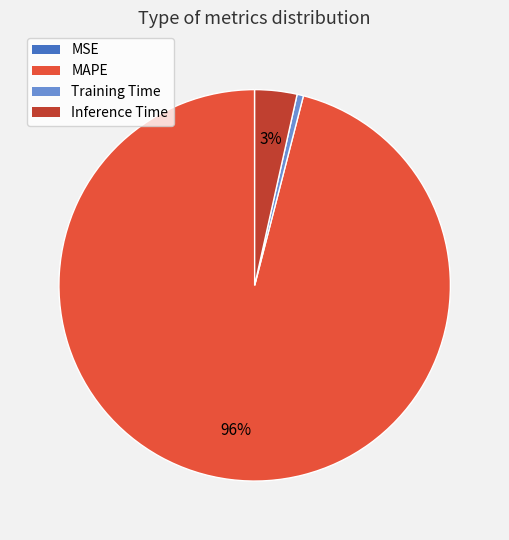

Which slice represents more than half of the pie?

MAPE